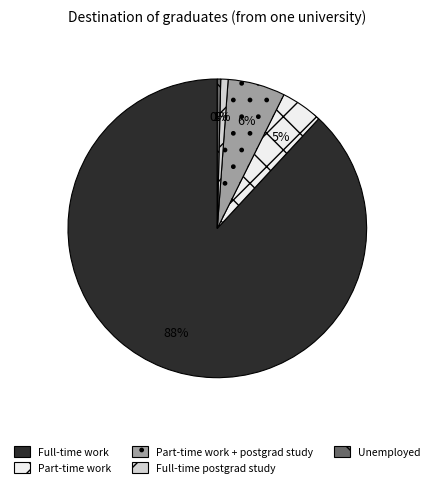

How many slices are in this pie chart?

5